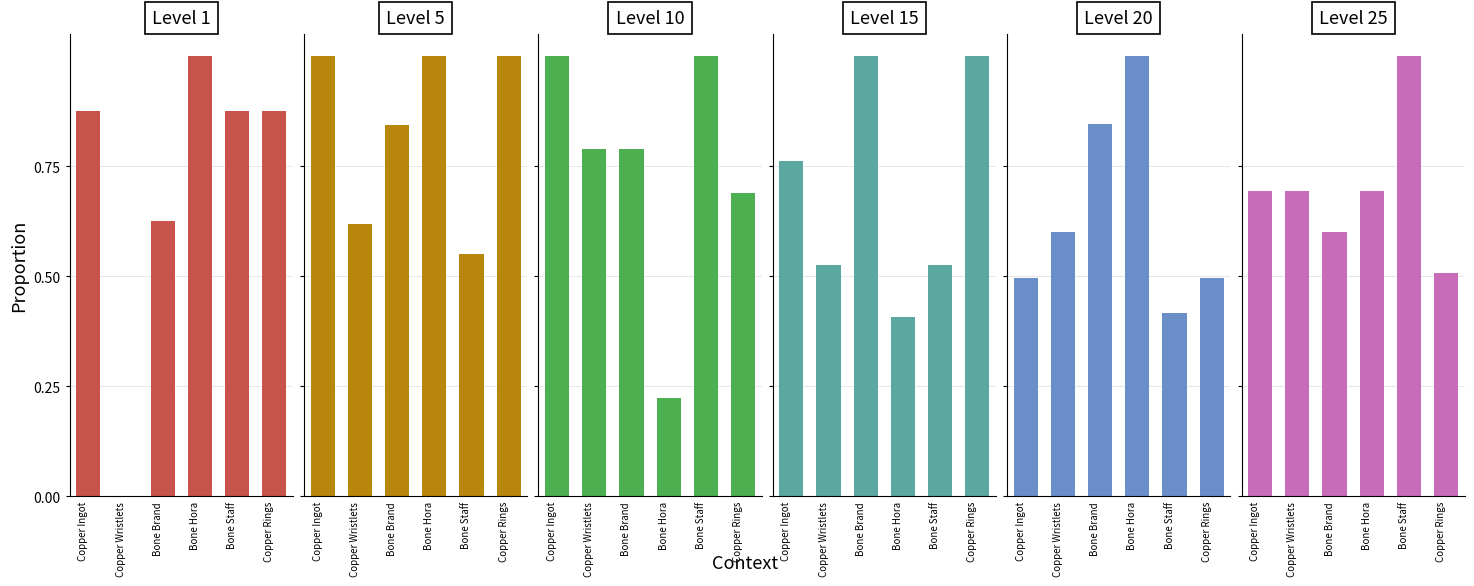

Reading left to right, list all the values displayed in this chart.

Level 1: Copper Ingot=0.9	Copper Wristlets=0.0	Bone Brand=0.6	Bone Hora=1.0	Bone Staff=0.9	Copper Rings=0.9
Level 5: Copper Ingot=1.0	Copper Wristlets=0.6	Bone Brand=0.8	Bone Hora=1.0	Bone Staff=0.6	Copper Rings=1.0
Level 10: Copper Ingot=1.0	Copper Wristlets=0.8	Bone Brand=0.8	Bone Hora=0.2	Bone Staff=1.0	Copper Rings=0.7
Level 15: Copper Ingot=0.8	Copper Wristlets=0.5	Bone Brand=1.0	Bone Hora=0.4	Bone Staff=0.5	Copper Rings=1.0
Level 20: Copper Ingot=0.5	Copper Wristlets=0.6	Bone Brand=0.8	Bone Hora=1.0	Bone Staff=0.4	Copper Rings=0.5
Level 25: Copper Ingot=0.7	Copper Wristlets=0.7	Bone Brand=0.6	Bone Hora=0.7	Bone Staff=1.0	Copper Rings=0.5